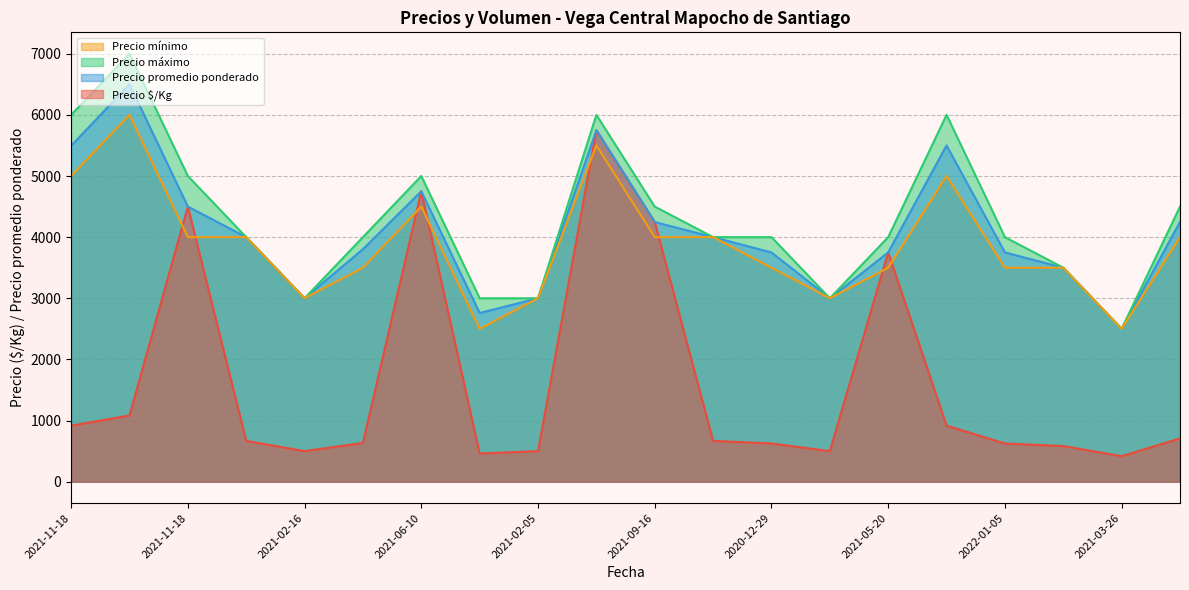

In Precio máximo, how many points are higher than both neighbors (excluding endpoints)?

4